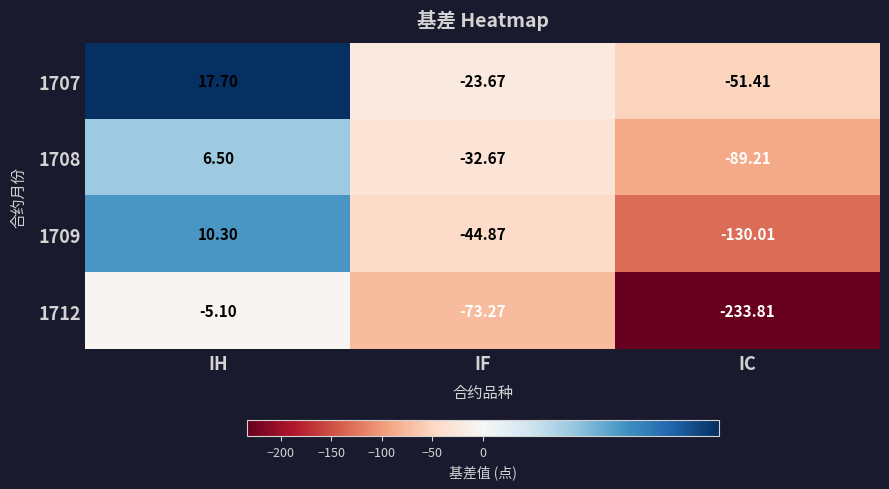

What is the total value across all series at IH?

29.4